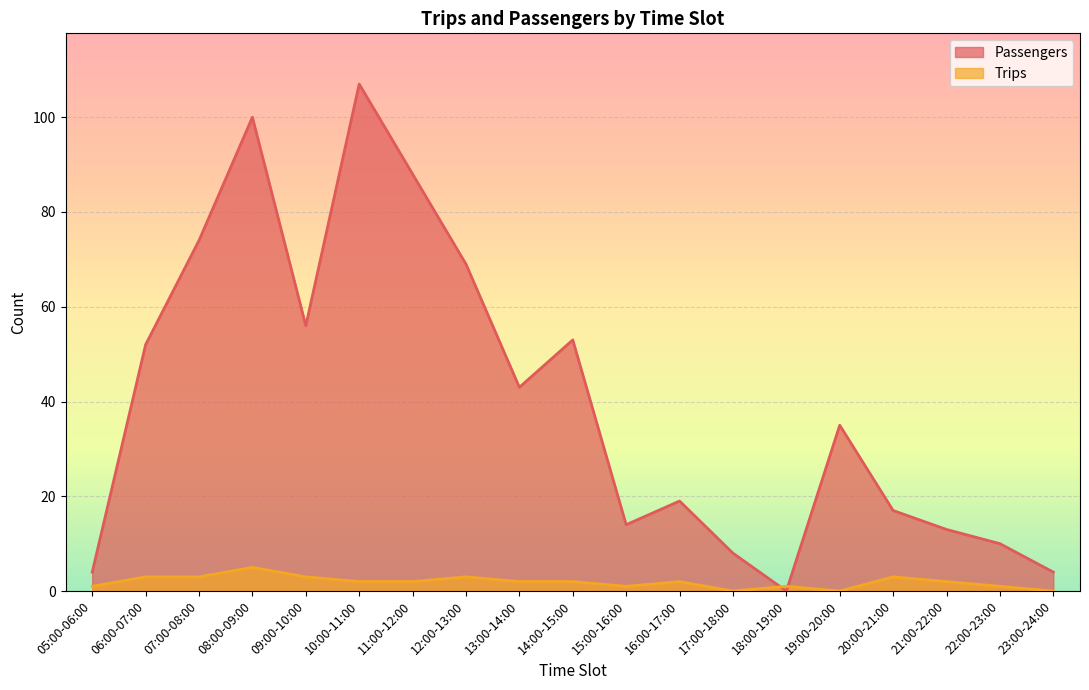

Is the value of Trips at 17:00-18:00 greater than the value of Passengers at 08:00-09:00?

No